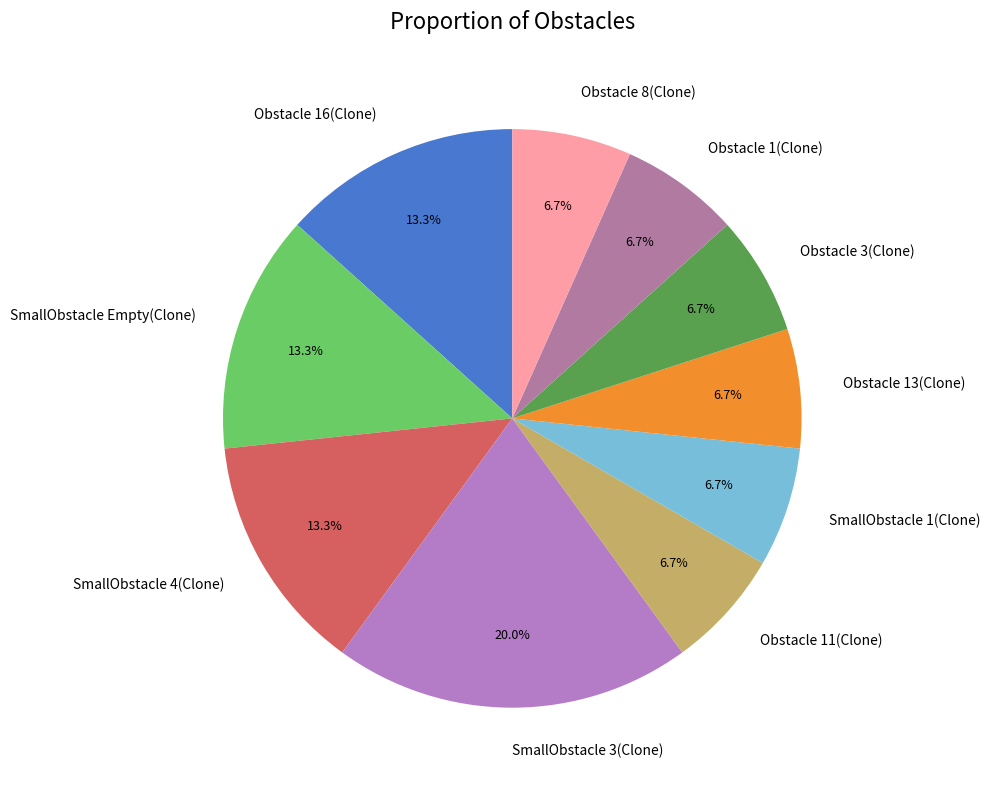

What percentage is NOT represented by Obstacle 3(Clone)?

93.3%